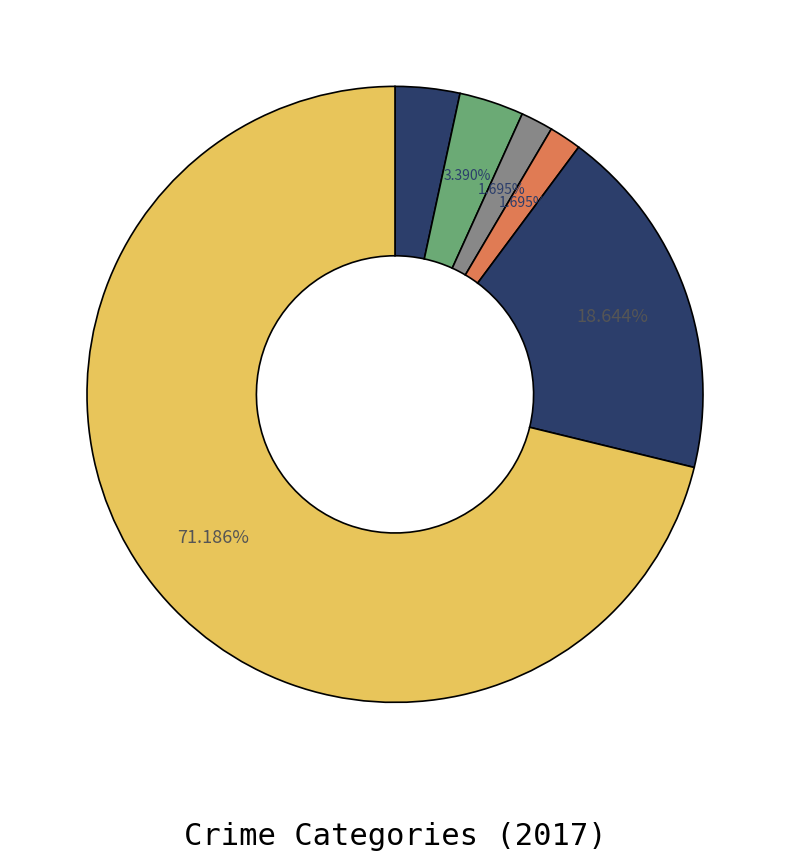

Rank the categories by value from lowest to highest.

Criminal Sexual Assault, Burglary, Homicide, Aggravated Assault, Aggravated Battery, Robbery, Theft